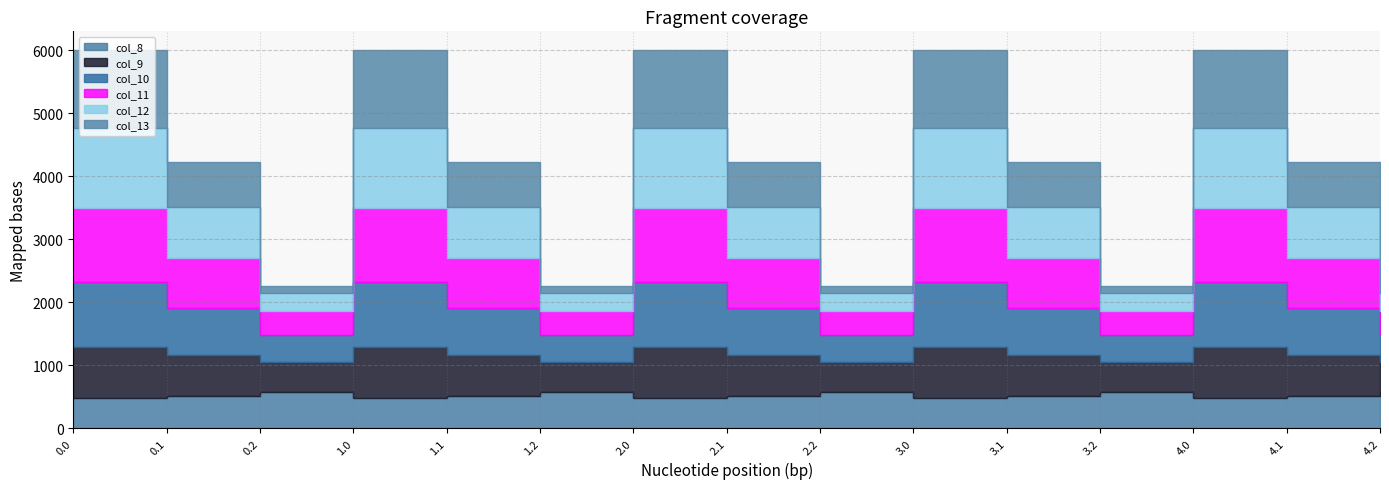

What is the average value of the col_8 series?

526.9